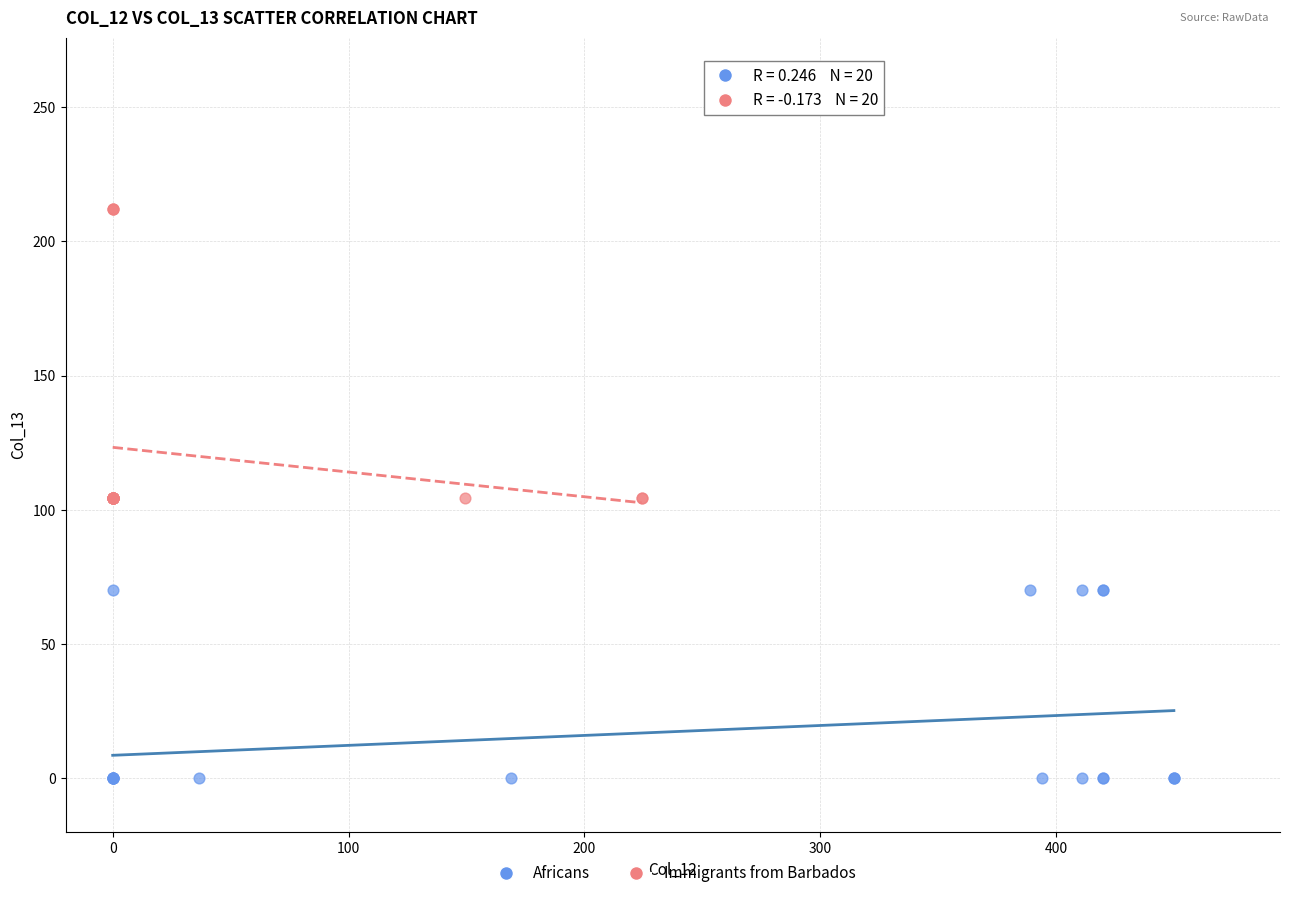

Which series has the largest Y range (max minus min)?

Immigrants from Barbados